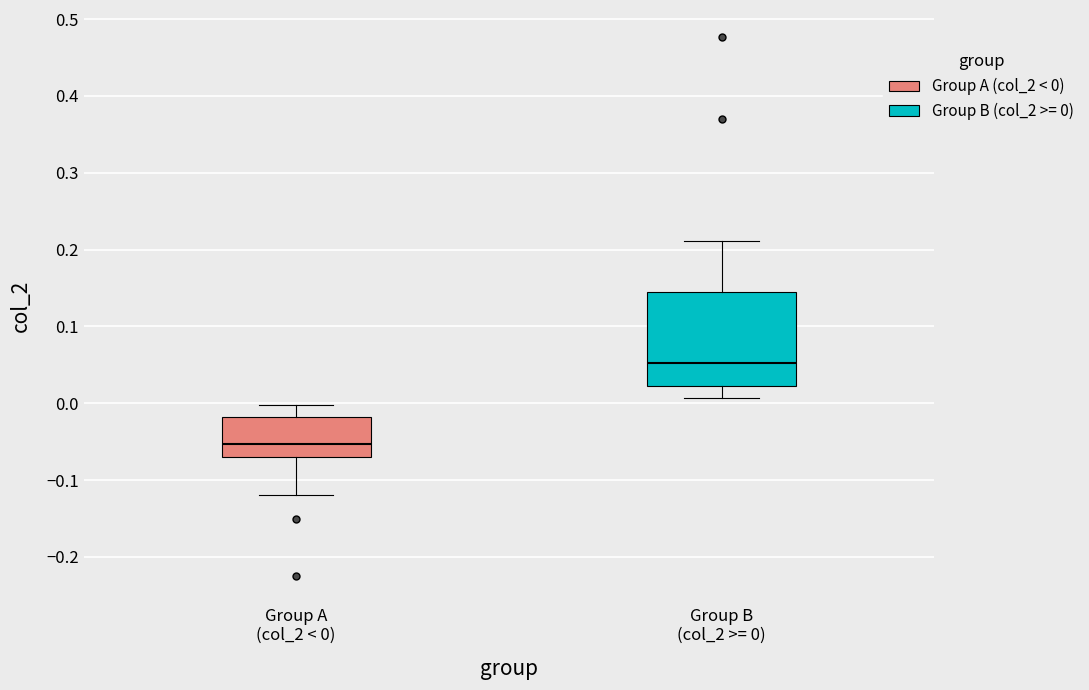

Which box has the highest median line?

Group B (col_2 >= 0)